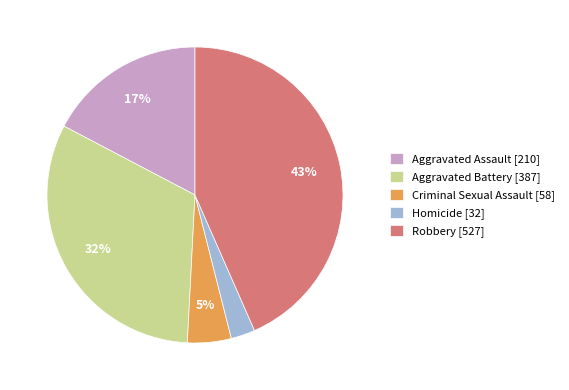

Which slice is the smallest?

Homicide